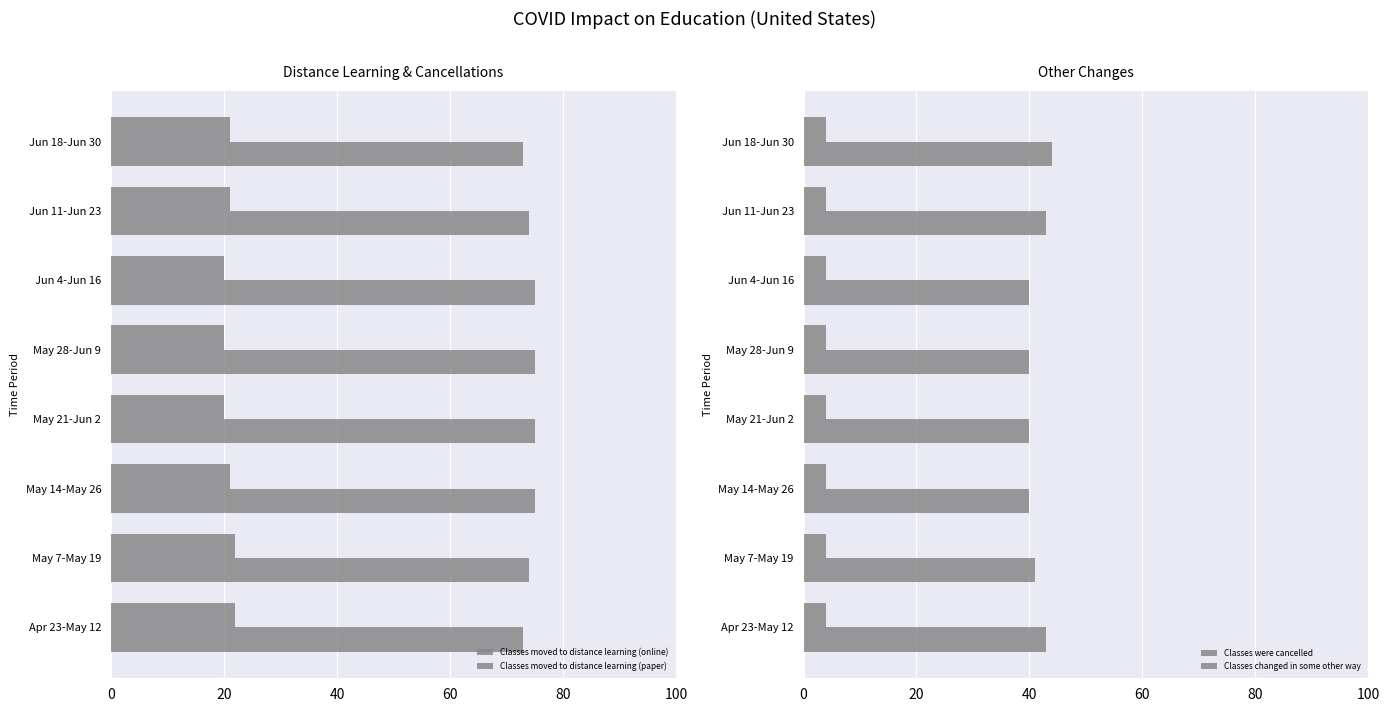

What are all the series names shown in the legend?

Classes moved to distance learning (online), Classes moved to distance learning (paper), Classes were cancelled, Classes changed in some other way